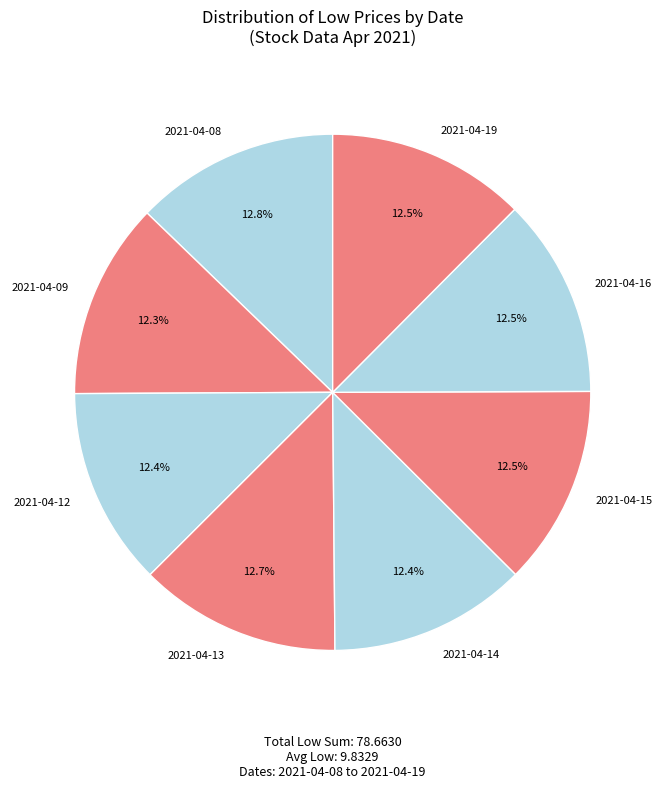

What percentage do 2021-04-15 and 2021-04-19 together represent?

25.0%